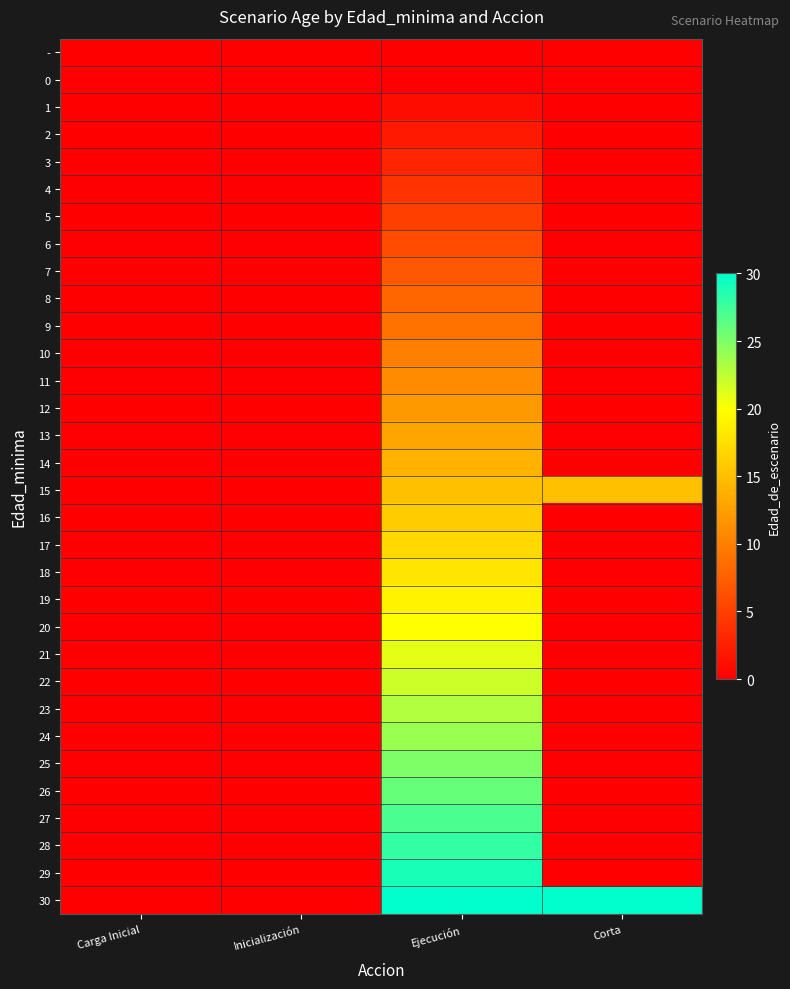

Reading left to right, extract all data points from this chart.

-: Carga Inicial=0	Inicialización=0	Ejecución=0	Corta=0
0: Carga Inicial=0	Inicialización=0	Ejecución=0	Corta=0
1: Carga Inicial=0	Inicialización=0	Ejecución=1	Corta=0
2: Carga Inicial=0	Inicialización=0	Ejecución=2	Corta=0
3: Carga Inicial=0	Inicialización=0	Ejecución=3	Corta=0
4: Carga Inicial=0	Inicialización=0	Ejecución=4	Corta=0
5: Carga Inicial=0	Inicialización=0	Ejecución=5	Corta=0
6: Carga Inicial=0	Inicialización=0	Ejecución=6	Corta=0
7: Carga Inicial=0	Inicialización=0	Ejecución=7	Corta=0
8: Carga Inicial=0	Inicialización=0	Ejecución=8	Corta=0
9: Carga Inicial=0	Inicialización=0	Ejecución=9	Corta=0
10: Carga Inicial=0	Inicialización=0	Ejecución=10	Corta=0
11: Carga Inicial=0	Inicialización=0	Ejecución=11	Corta=0
12: Carga Inicial=0	Inicialización=0	Ejecución=12	Corta=0
13: Carga Inicial=0	Inicialización=0	Ejecución=13	Corta=0
14: Carga Inicial=0	Inicialización=0	Ejecución=14	Corta=0
15: Carga Inicial=0	Inicialización=0	Ejecución=15	Corta=15
16: Carga Inicial=0	Inicialización=0	Ejecución=16	Corta=0
17: Carga Inicial=0	Inicialización=0	Ejecución=17	Corta=0
18: Carga Inicial=0	Inicialización=0	Ejecución=18	Corta=0
19: Carga Inicial=0	Inicialización=0	Ejecución=19	Corta=0
20: Carga Inicial=0	Inicialización=0	Ejecución=20	Corta=0
21: Carga Inicial=0	Inicialización=0	Ejecución=21	Corta=0
22: Carga Inicial=0	Inicialización=0	Ejecución=22	Corta=0
23: Carga Inicial=0	Inicialización=0	Ejecución=23	Corta=0
24: Carga Inicial=0	Inicialización=0	Ejecución=24	Corta=0
25: Carga Inicial=0	Inicialización=0	Ejecución=25	Corta=0
26: Carga Inicial=0	Inicialización=0	Ejecución=26	Corta=0
27: Carga Inicial=0	Inicialización=0	Ejecución=27	Corta=0
28: Carga Inicial=0	Inicialización=0	Ejecución=28	Corta=0
29: Carga Inicial=0	Inicialización=0	Ejecución=29	Corta=0
30: Carga Inicial=0	Inicialización=0	Ejecución=30	Corta=30